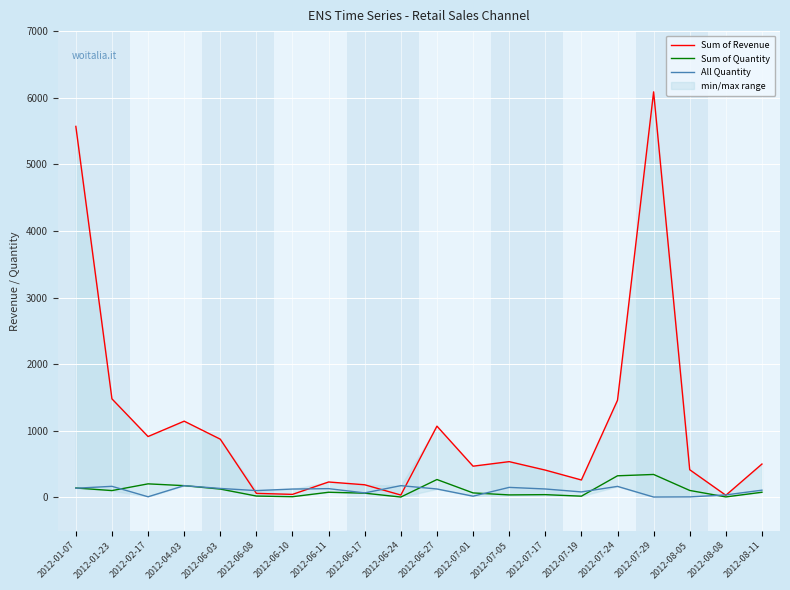

True or false: All Quantity and Sum of Quantity cross at least once.

True